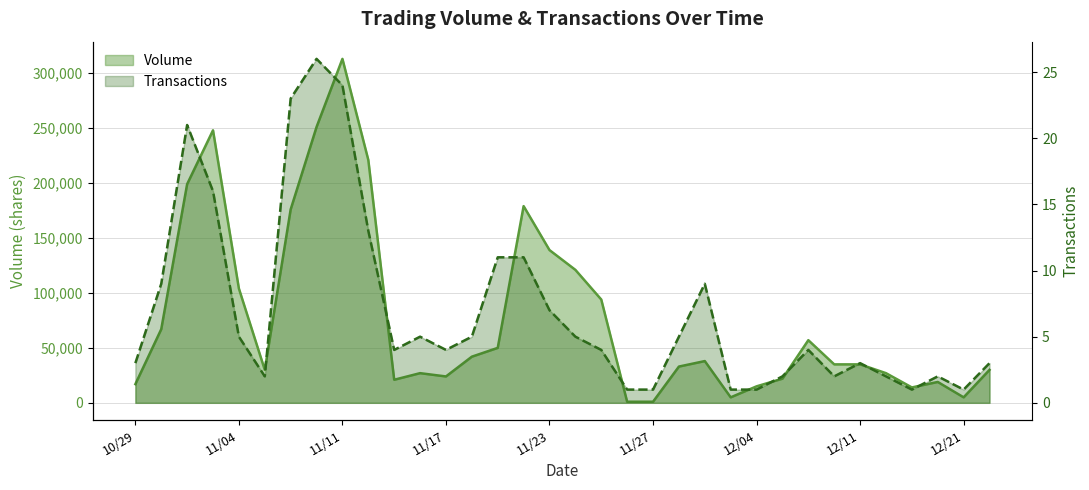

List the labels in order of Volume value, smallest first.

11/26, 11/27, 12/03, 12/21, 12/16, 12/04, 10/29, 12/17, 11/13, 12/08, 11/17, 11/16, 12/14, 11/06, 12/22, 12/01, 12/10, 12/11, 12/02, 11/18, 11/19, 12/09, 10/30, 11/25, 11/04, 11/24, 11/23, 11/09, 11/20, 11/02, 11/12, 11/03, 11/10, 11/11